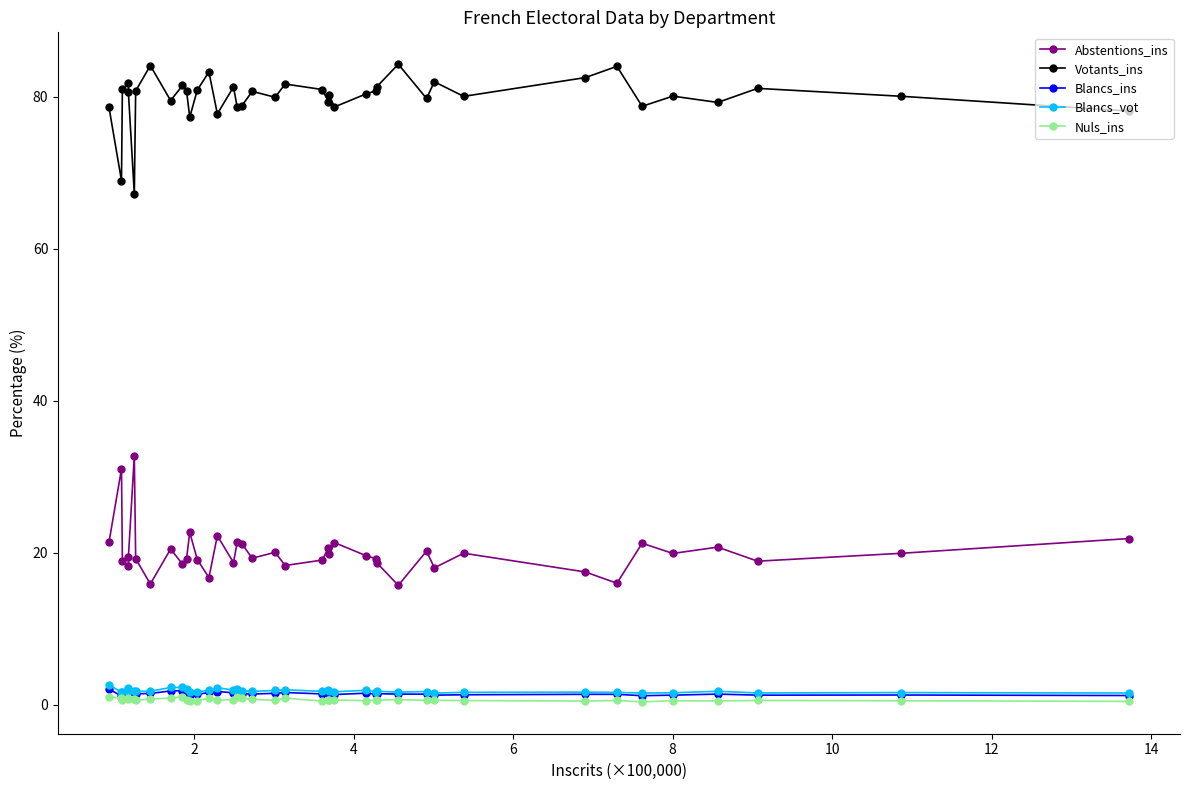

At how many categories does at least one series exceed 12?

40